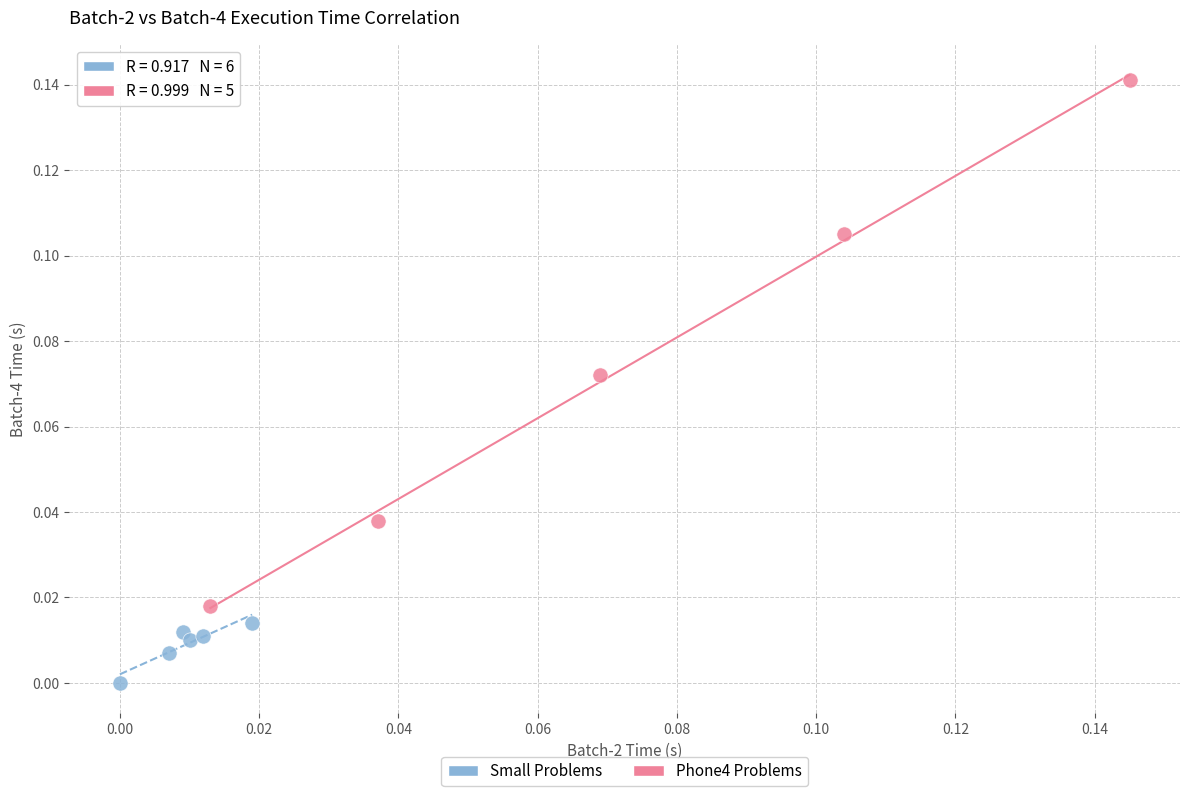

What are all the series names shown in the legend?

Small Problems, Phone4 Problems